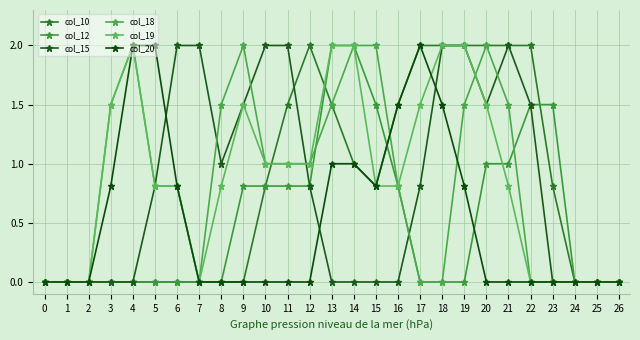

Reading right to left, transcribe all the data shown in this chart.

col_10: 0.0	0.0	0.0	0.8	2.0	2.0	2.0	2.0	2.0	2.0	1.5	0.8	1.0	1.5	2.0	1.5	0.8	0.0	0.0	0.0	0.0	0.0	0.0	0.0	0.0	0.0	0.0
col_12: 0.0	0.0	0.0	1.5	1.5	1.0	1.0	0.0	0.0	0.0	0.8	1.5	2.0	2.0	0.8	0.8	0.8	0.8	0.0	0.0	0.0	0.0	0.0	0.0	0.0	0.0	0.0
col_15: 0.0	0.0	0.0	0.0	1.5	2.0	1.5	2.0	2.0	0.8	0.0	0.0	0.0	0.0	0.8	2.0	2.0	1.5	1.0	2.0	2.0	0.8	0.0	0.0	0.0	0.0	0.0
col_18: 0.0	0.0	0.0	0.0	0.0	1.5	2.0	1.5	0.0	0.0	0.8	2.0	2.0	1.5	1.0	1.0	1.0	2.0	1.5	0.0	0.8	0.8	2.0	1.5	0.0	0.0	0.0
col_19: 0.0	0.0	0.0	0.0	0.0	0.8	1.5	2.0	2.0	1.5	0.8	0.8	2.0	2.0	1.0	1.0	1.0	1.5	0.8	0.0	0.8	0.8	2.0	1.5	0.0	0.0	0.0
col_20: 0.0	0.0	0.0	0.0	0.0	0.0	0.0	0.8	1.5	2.0	1.5	0.8	1.0	1.0	0.0	0.0	0.0	0.0	0.0	0.0	0.8	2.0	2.0	0.8	0.0	0.0	0.0